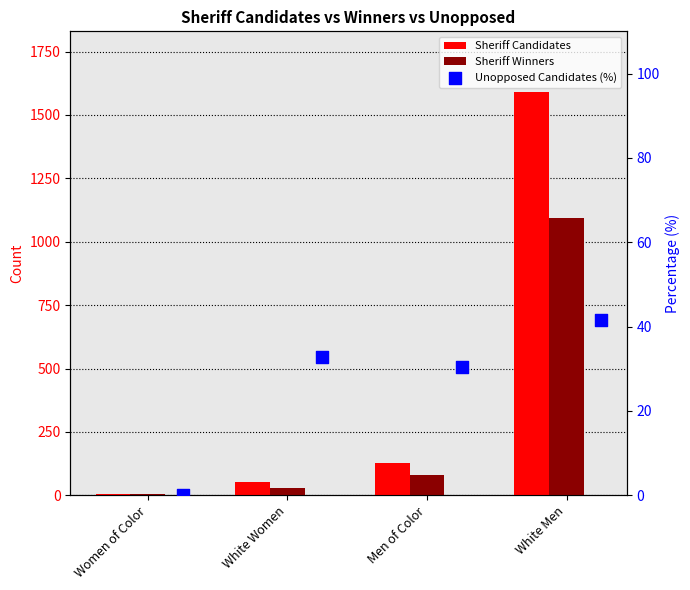

What are all the series names shown in the legend?

Sheriff Candidates, Sheriff Winners, Unopposed Candidates (%)